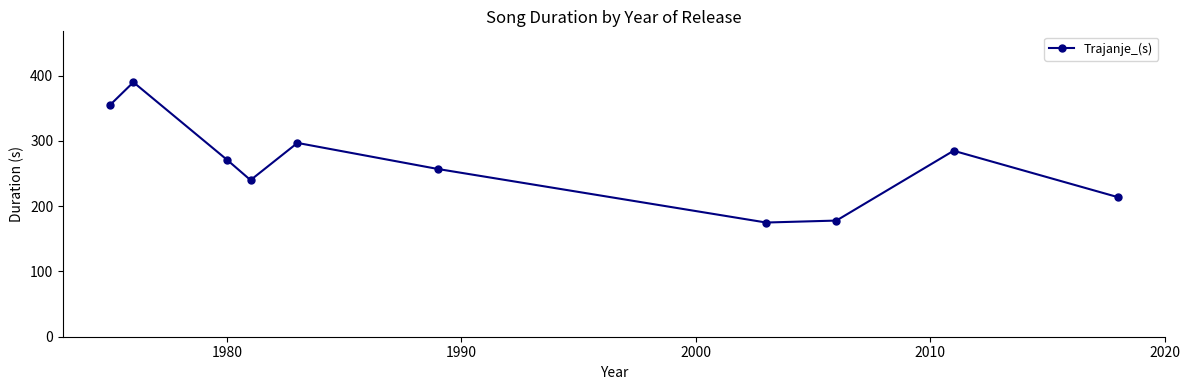

What is the value of the 10th point from the left?

214